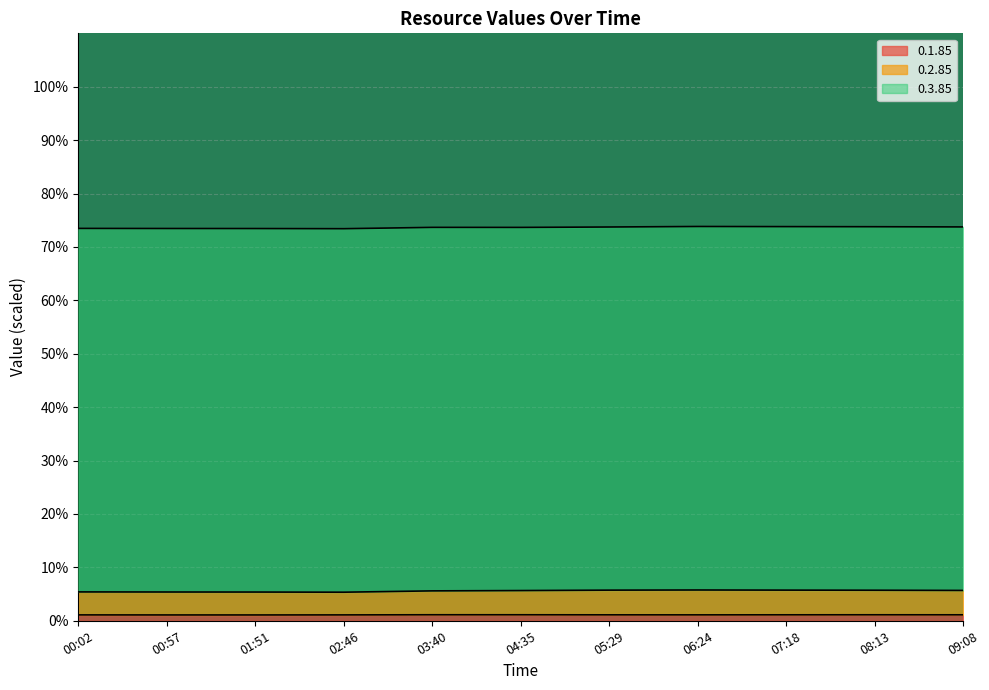

What is the maximum value for 0.1.85?

1.1